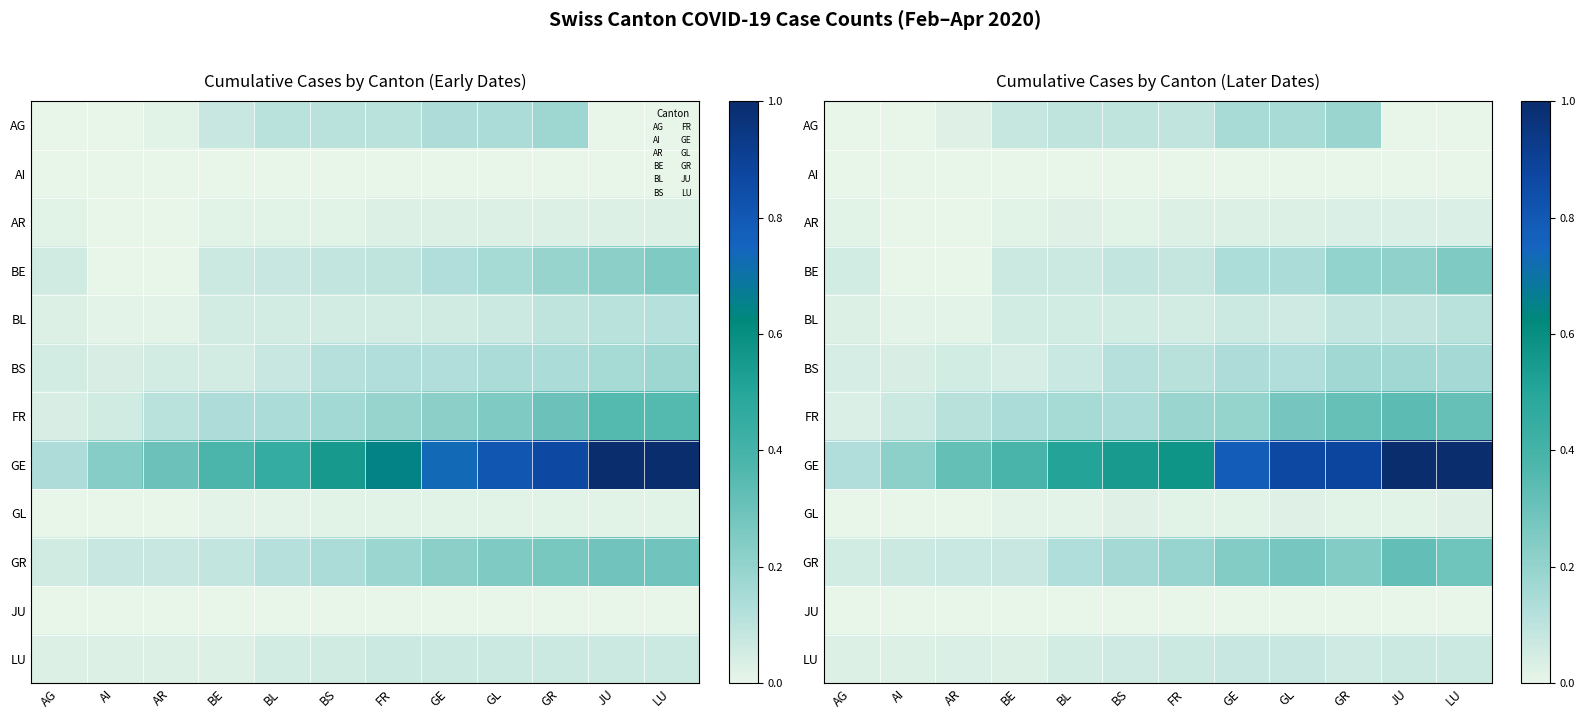

Where is AI nearest to the value 0?

AG